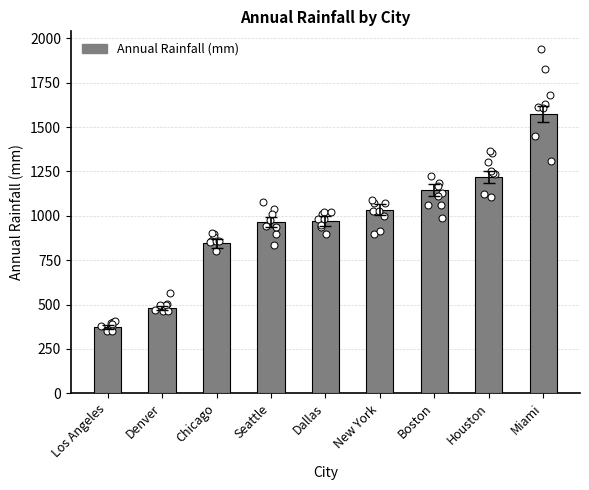

What is the change in value from Chicago to Miami?

+730